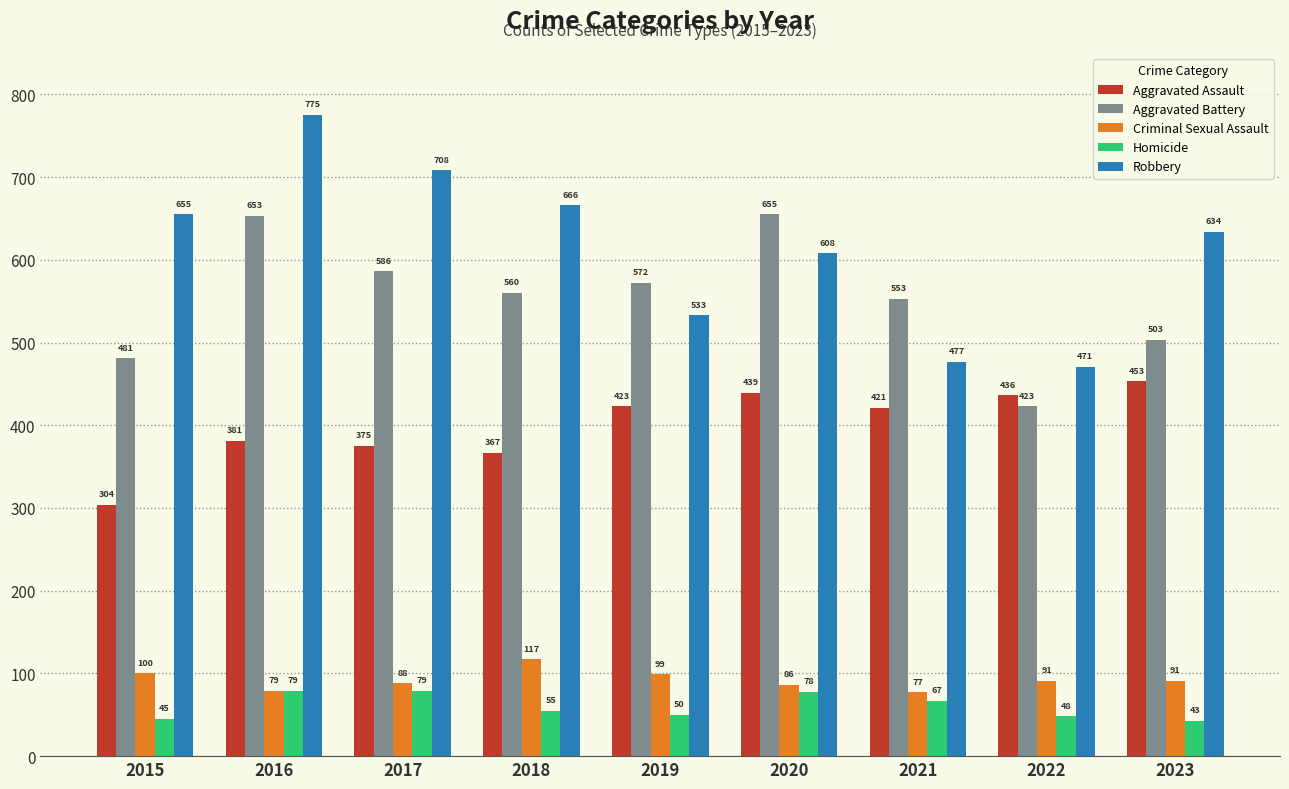

The Aggravated Battery series shows 122 at 2023. True or false?

False